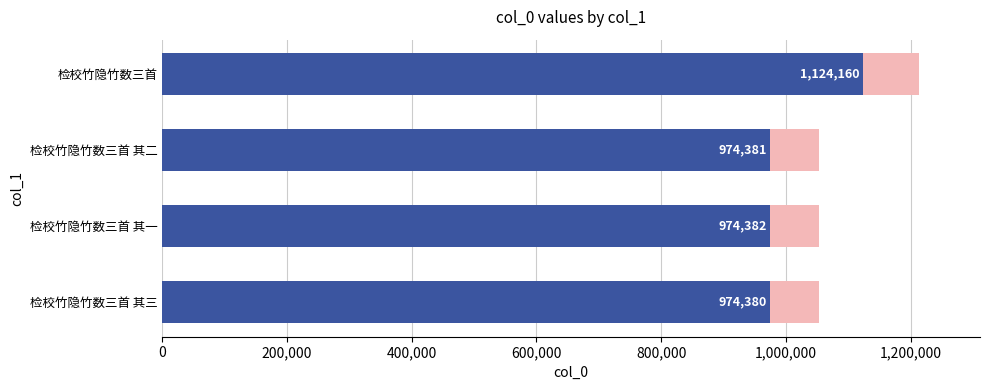

Reading left to right, extract all data points from this chart.

974380	974382	974381	1124160